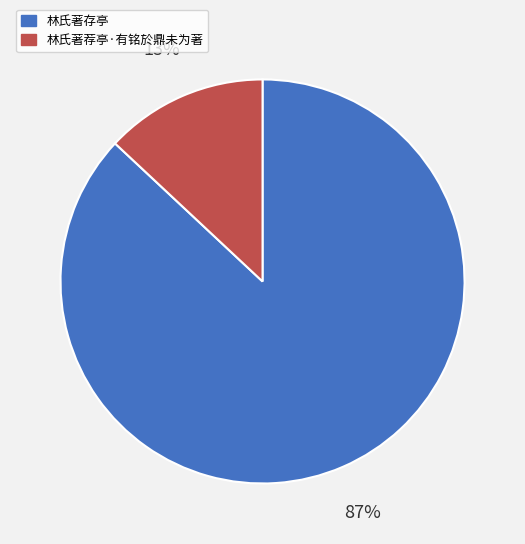

Combined, do 林氏著荐亭·有铭於鼎未为著 and 林氏著存亭 account for over 50%?

Yes